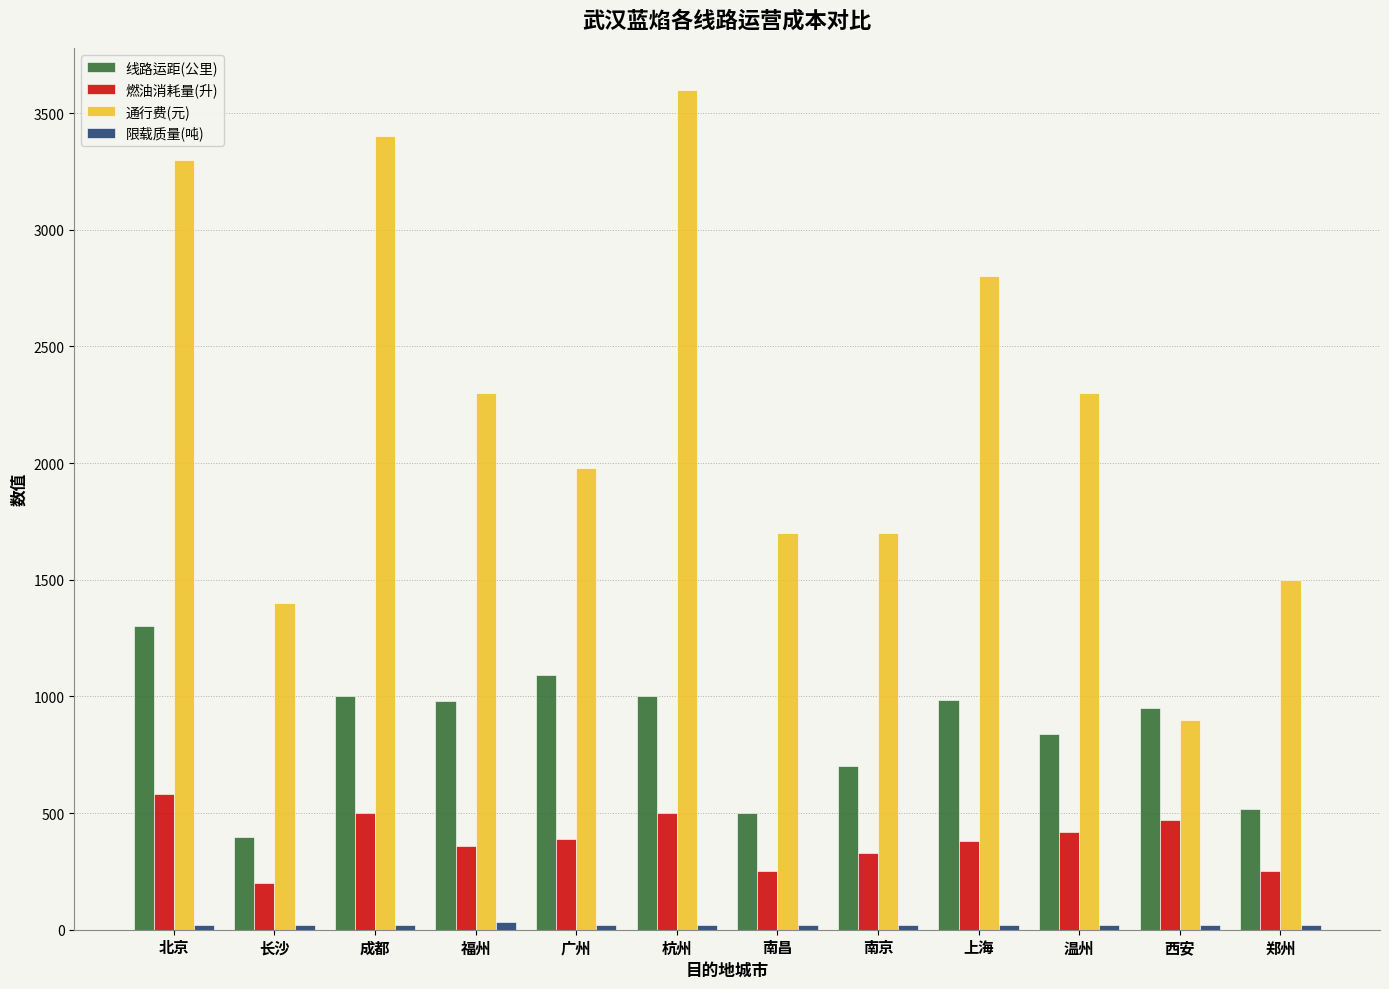

How many data points in 燃油消耗量(升) are less than 390?

6